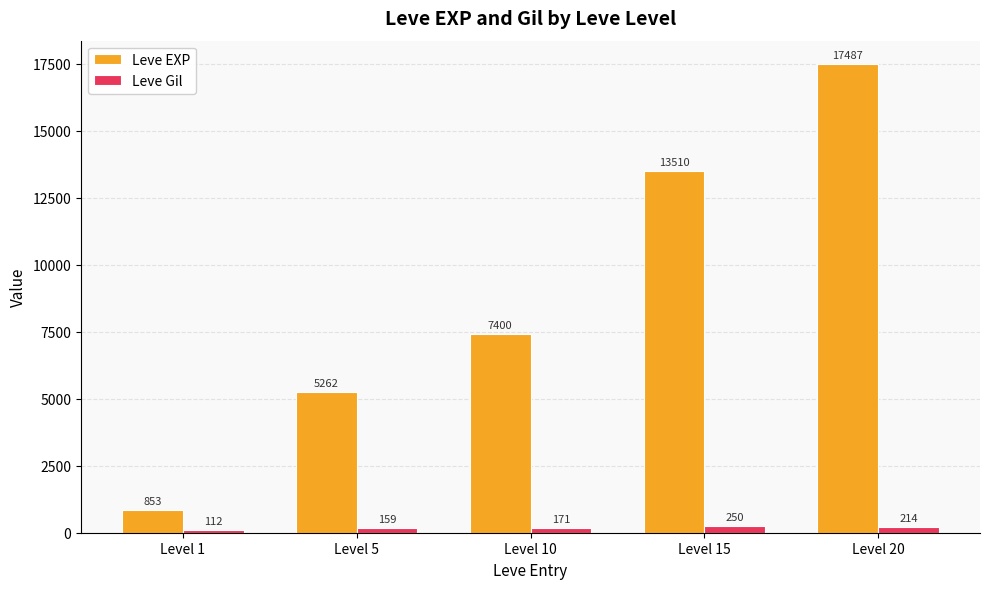

Which series has the widest spread of values?

Leve EXP